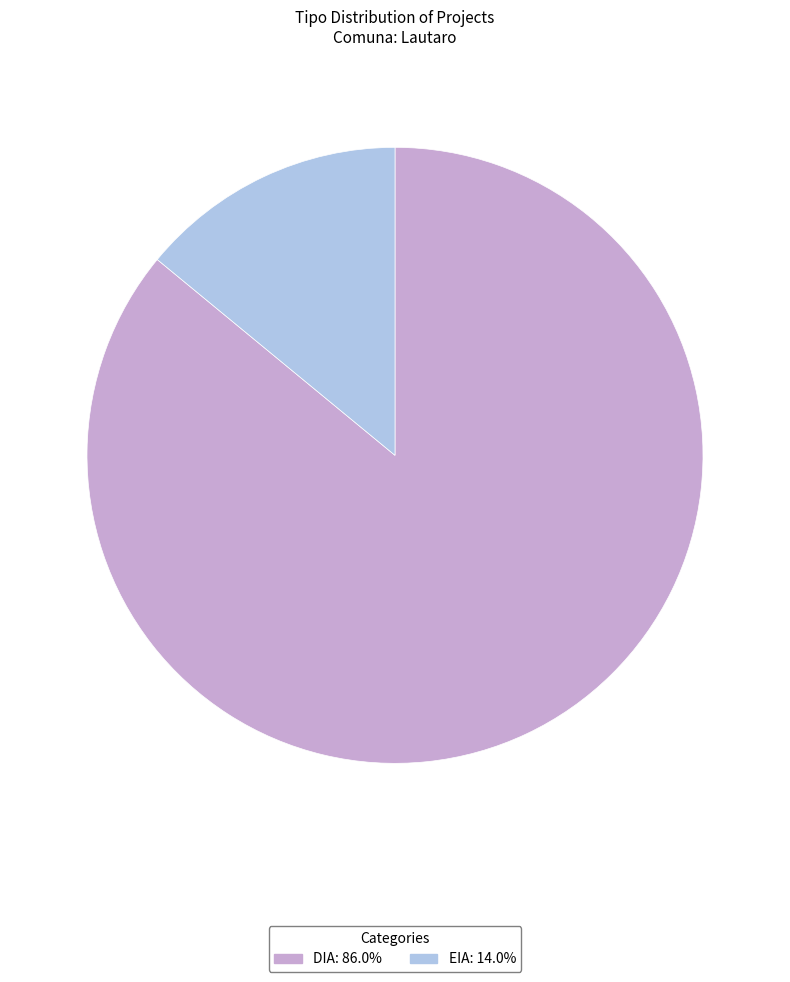

Is the sum of DIA and EIA greater than half?

Yes